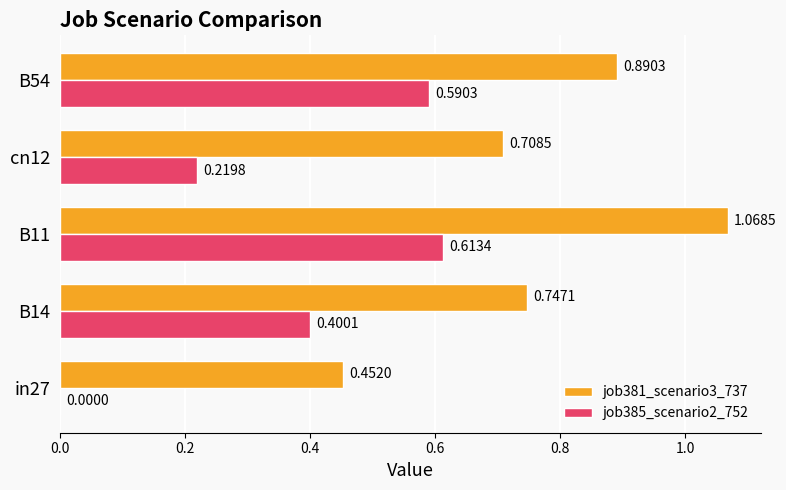

At which category is the sum across all series the highest?

B11